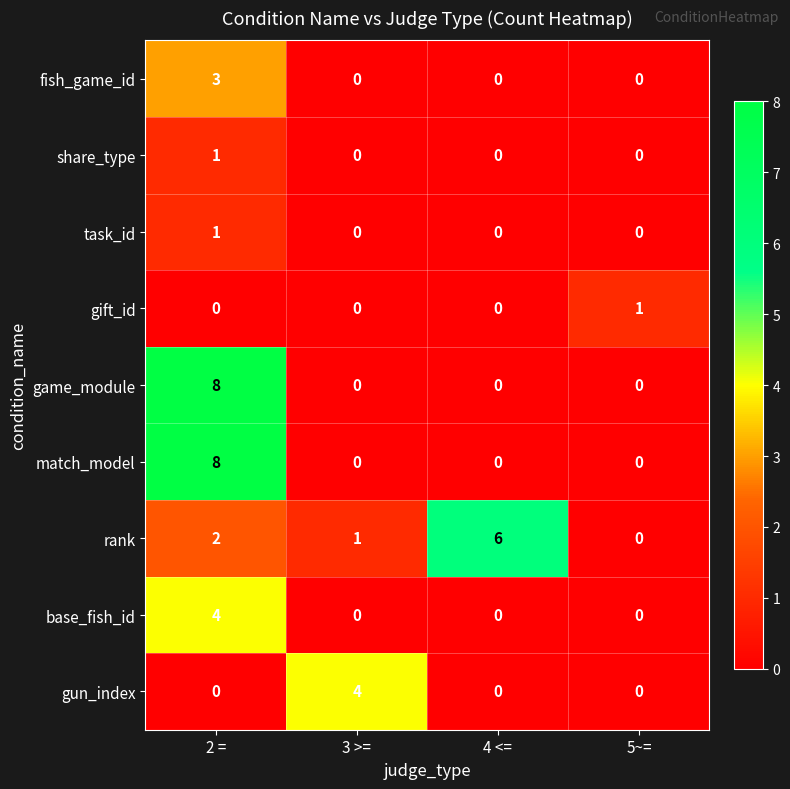

Is it true that gun_index equals 4 at 3 >=?

True